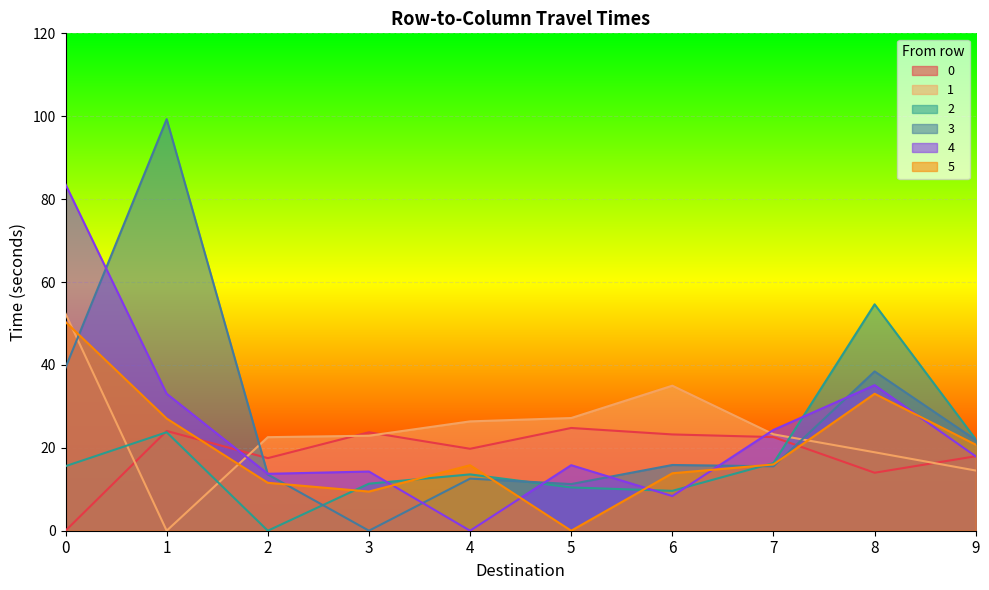

Reading left to right, extract all data points from this chart.

0: 0.0	24.1	17.5	23.8	19.8	24.8	23.2	22.6	14.0	18.0
1: 52.4	0.0	22.6	22.9	26.4	27.2	35.0	23.3	18.9	14.5
2: 15.6	23.8	0.0	11.3	13.6	10.4	9.6	16.3	54.6	22.1
3: 39.3	99.3	13.6	0.0	12.6	11.3	15.9	15.5	38.4	21.9
4: 83.5	33.0	13.7	14.3	0.0	15.8	8.4	24.3	35.1	17.9
5: 50.4	27.1	11.6	9.4	15.8	0.0	13.9	16.0	33.0	20.8